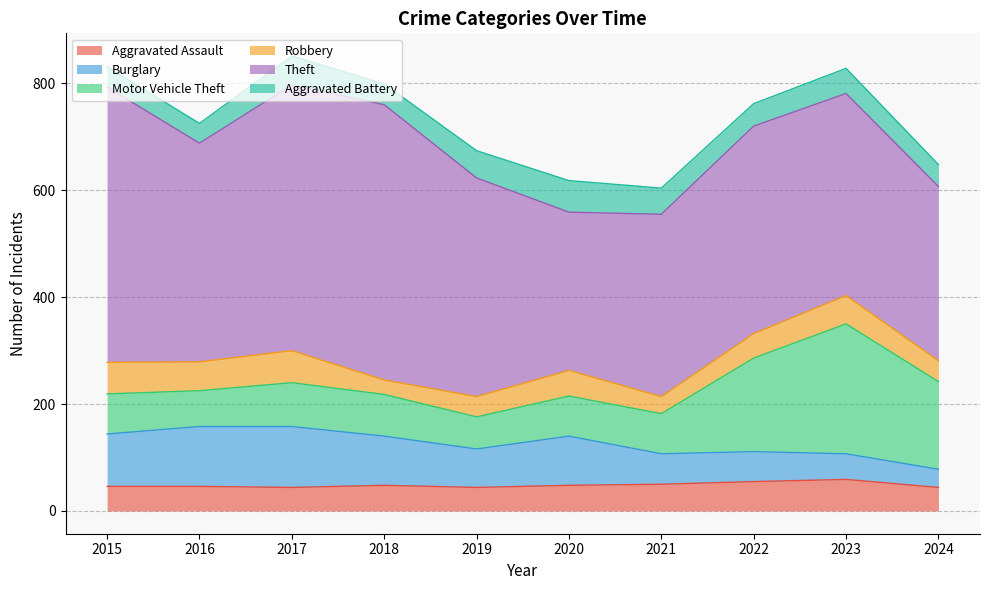

What is the value of the Aggravated Assault point at the 5th from the left?

44